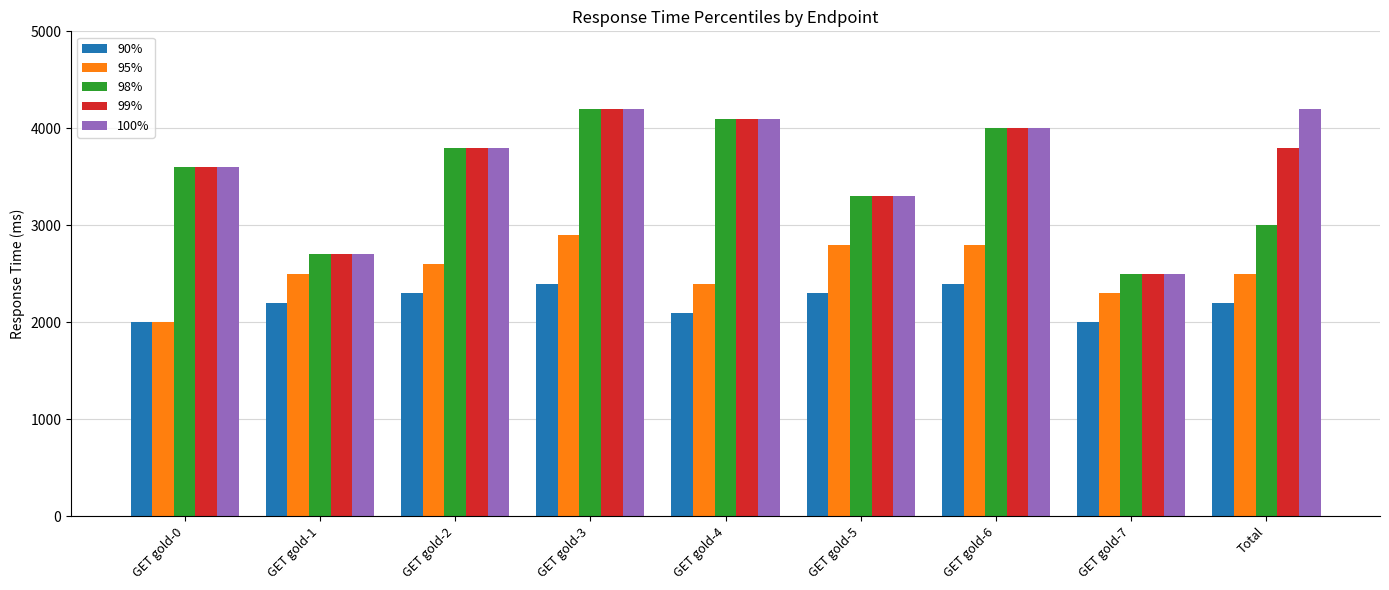

What is the maximum value shown in the chart?

4200